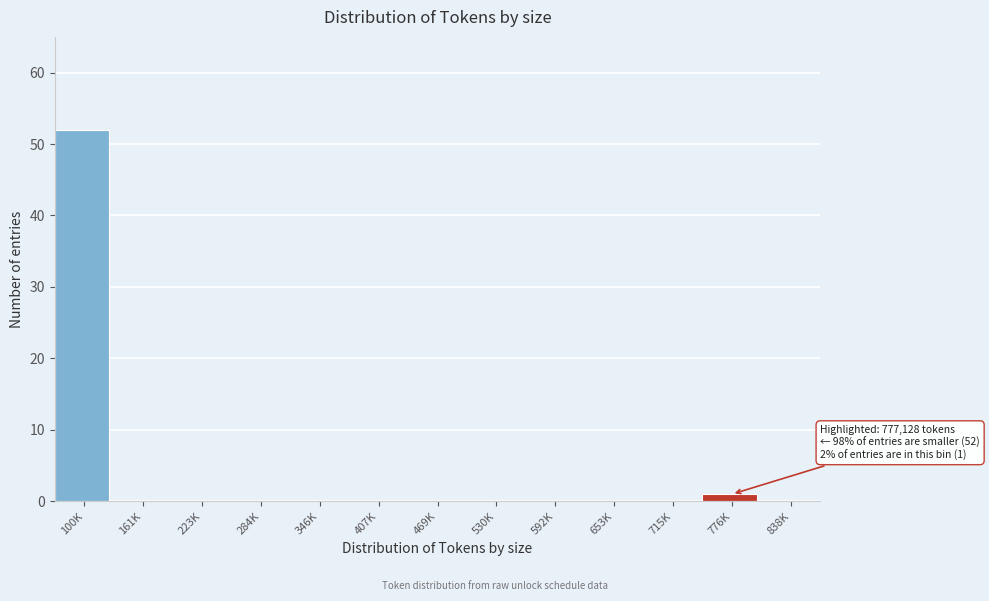

Reading left to right, transcribe all the data shown in this chart.

100K=52	161K=0	223K=0	284K=0	346K=0	407K=0	469K=0	530K=0	592K=0	653K=0	715K=0	776K=1	838K=0